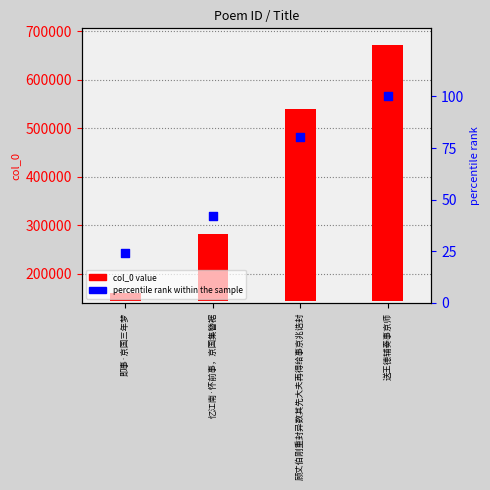

Which series contains the highest Y value?

col_0 value